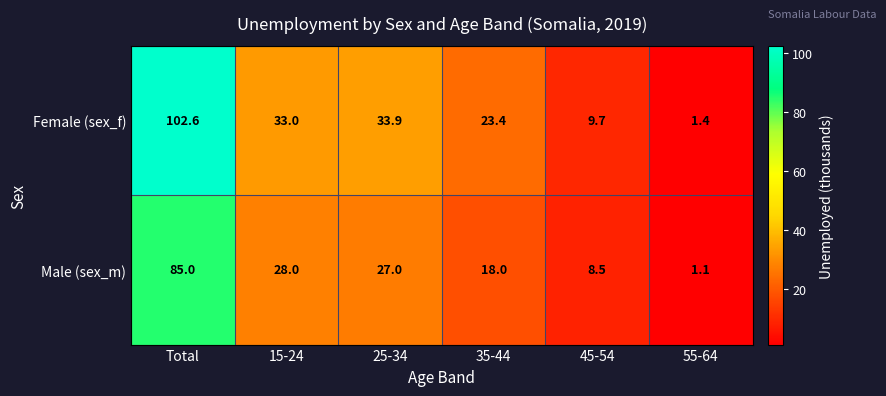

At which category is the sum across all series the highest?

Total